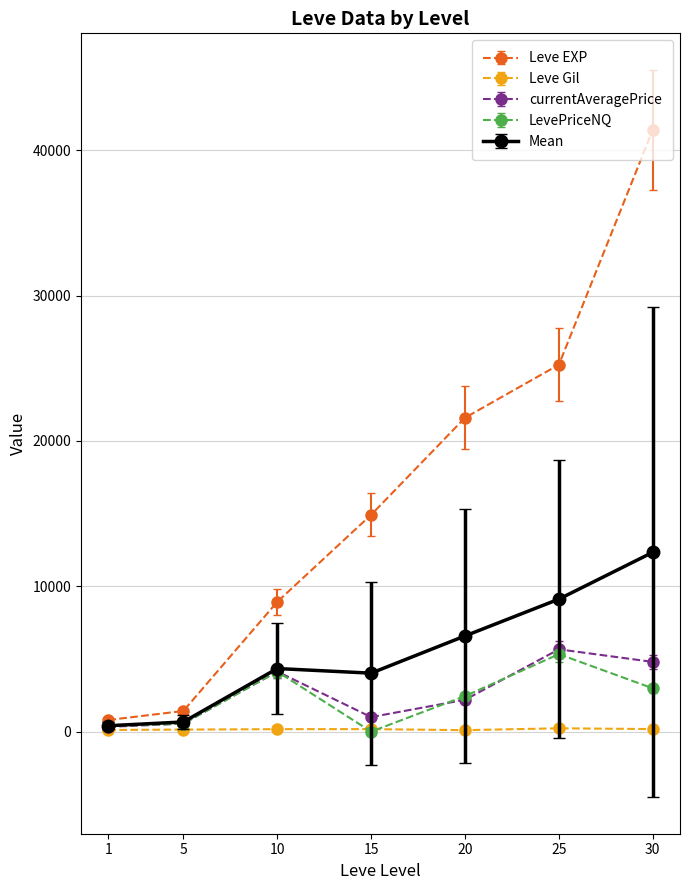

How many series are shown in this chart?

5